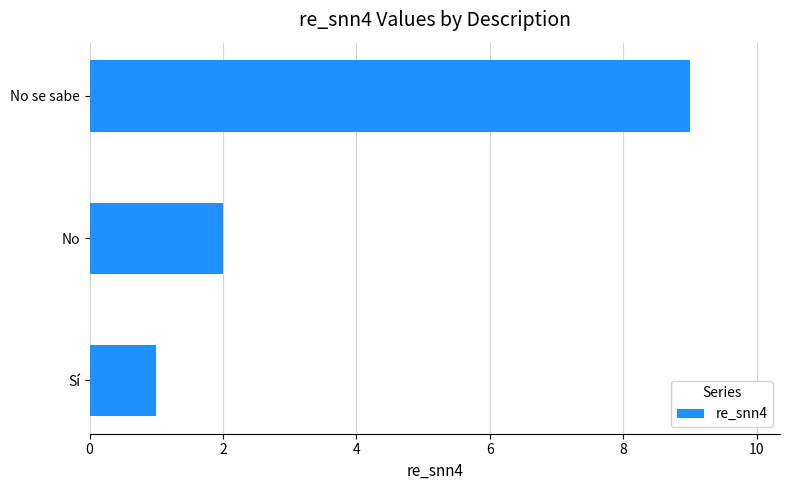

Reading bottom to top, extract all data points from this chart.

1	2	9